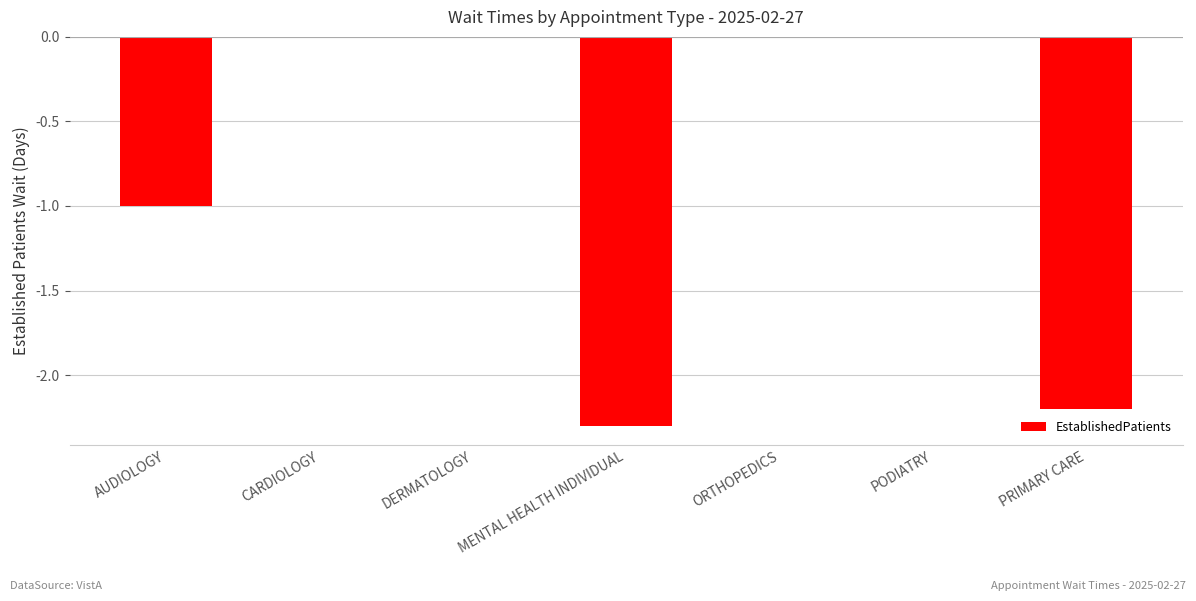

What value does the data have at PRIMARY CARE?

-2.2